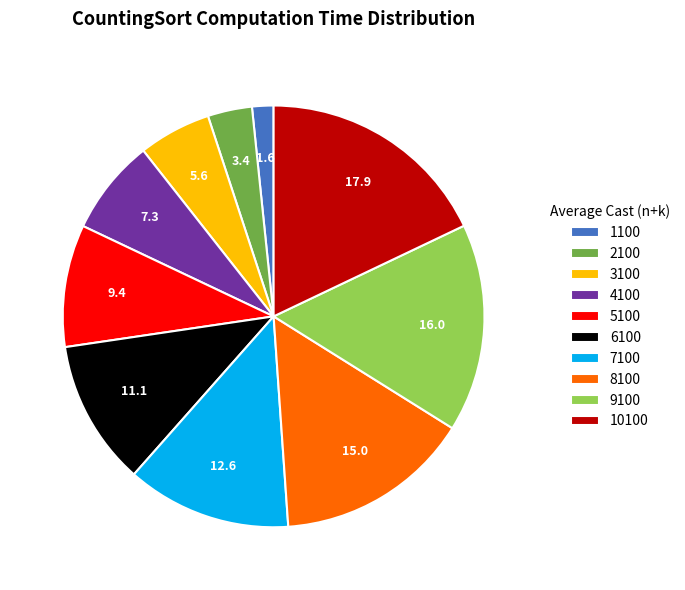

Approximately how many times larger is the value at 3100 compared to 8100?

0.4